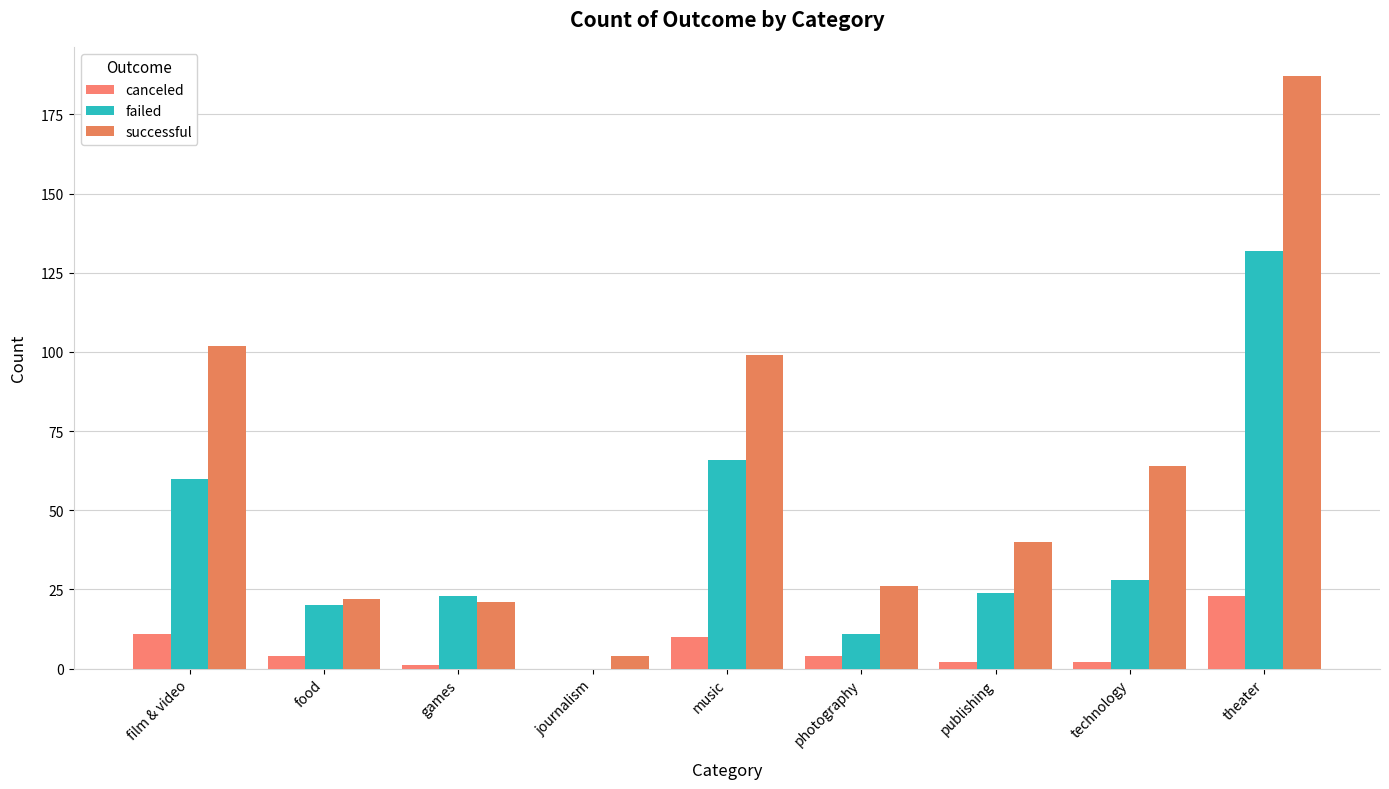

Which series changed the most between photography and publishing?

successful